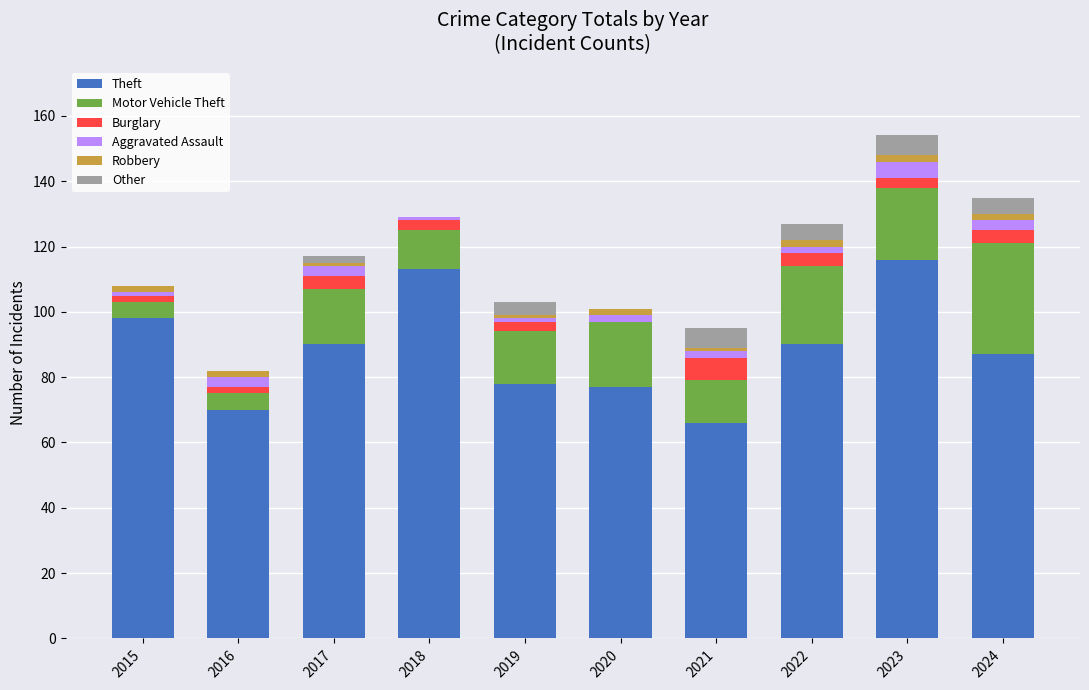

How many series are shown in this chart?

6